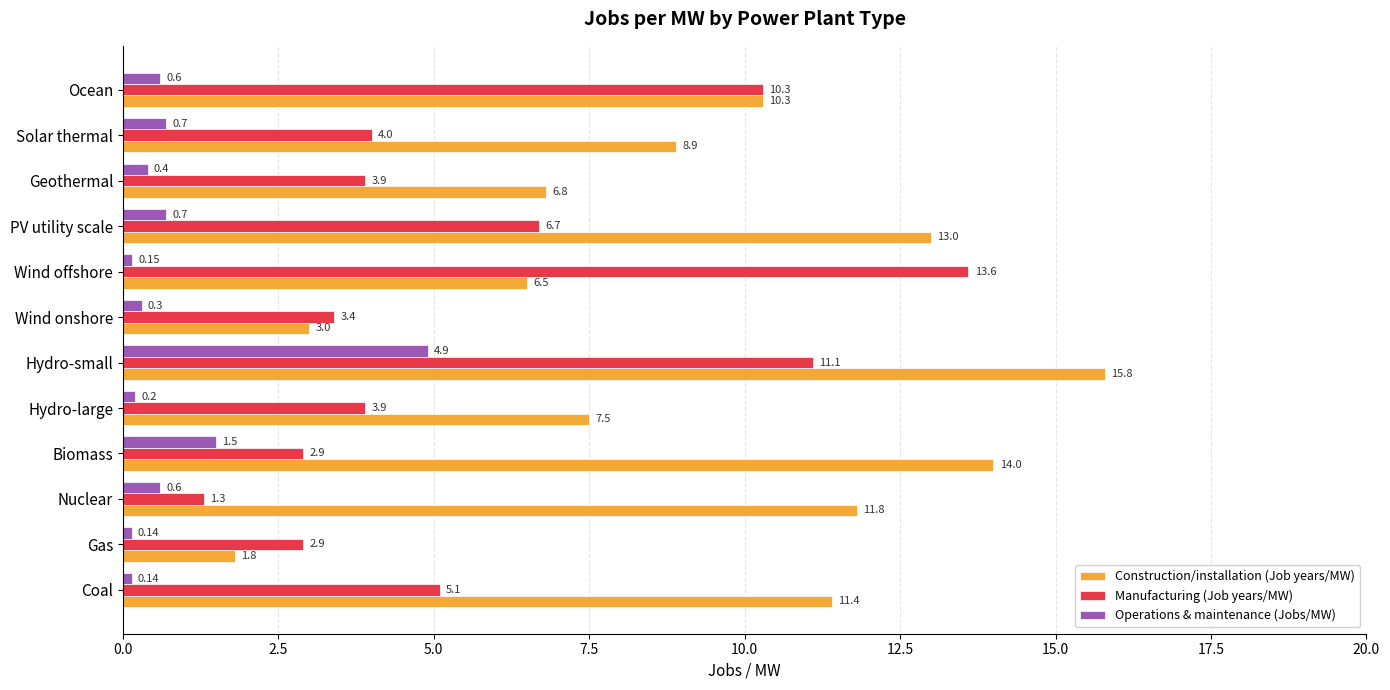

Where is Construction/installation (Job years/MW) nearest to the value 8?

Hydro-large